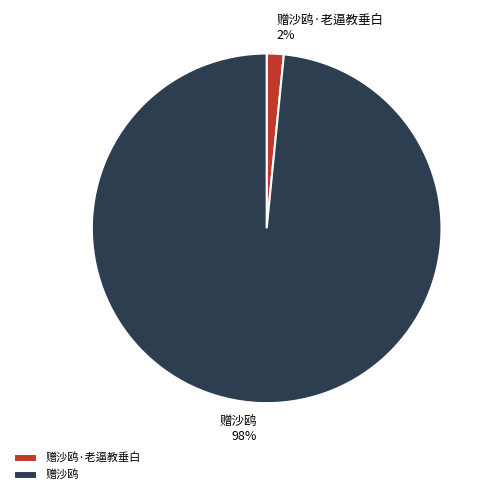

Rank the categories by value from lowest to highest.

赠沙鸥·老逼教垂白, 赠沙鸥